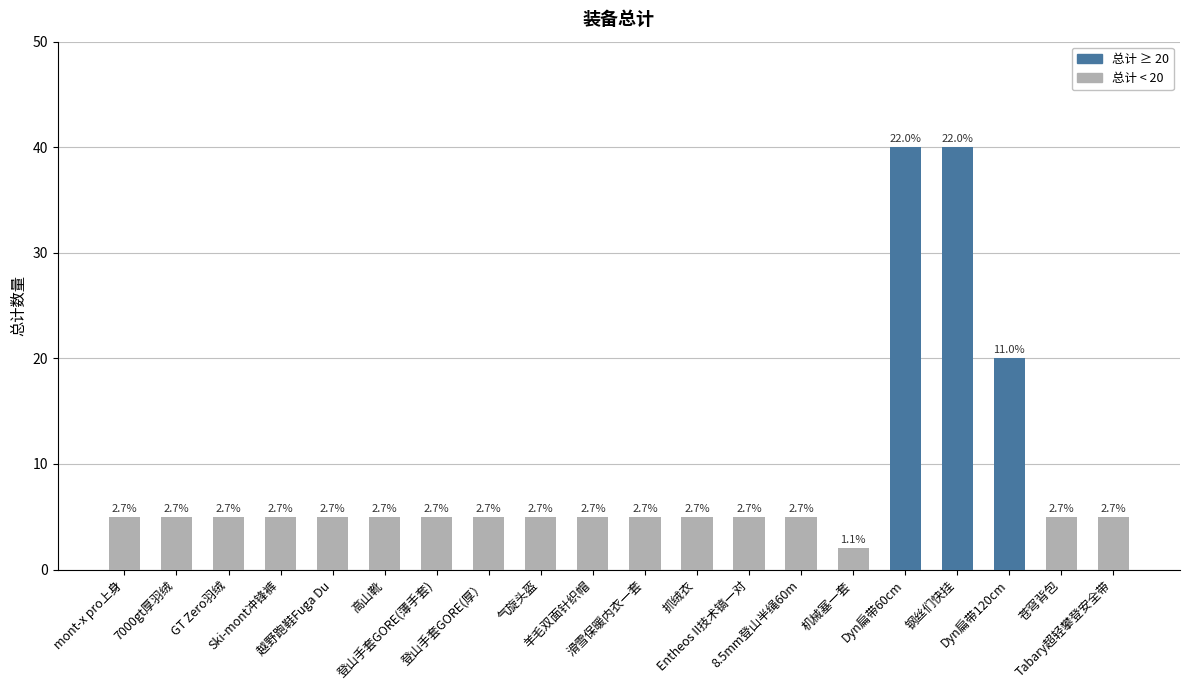

How many bars are there in total?

20